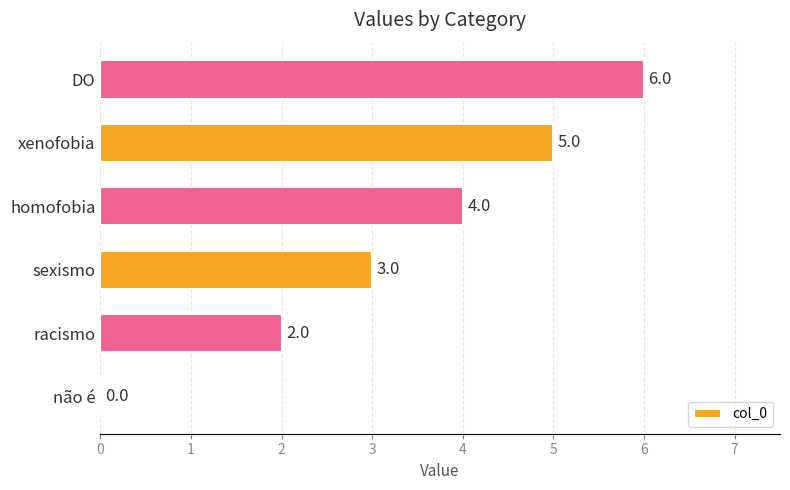

What is the sum of all values?

20